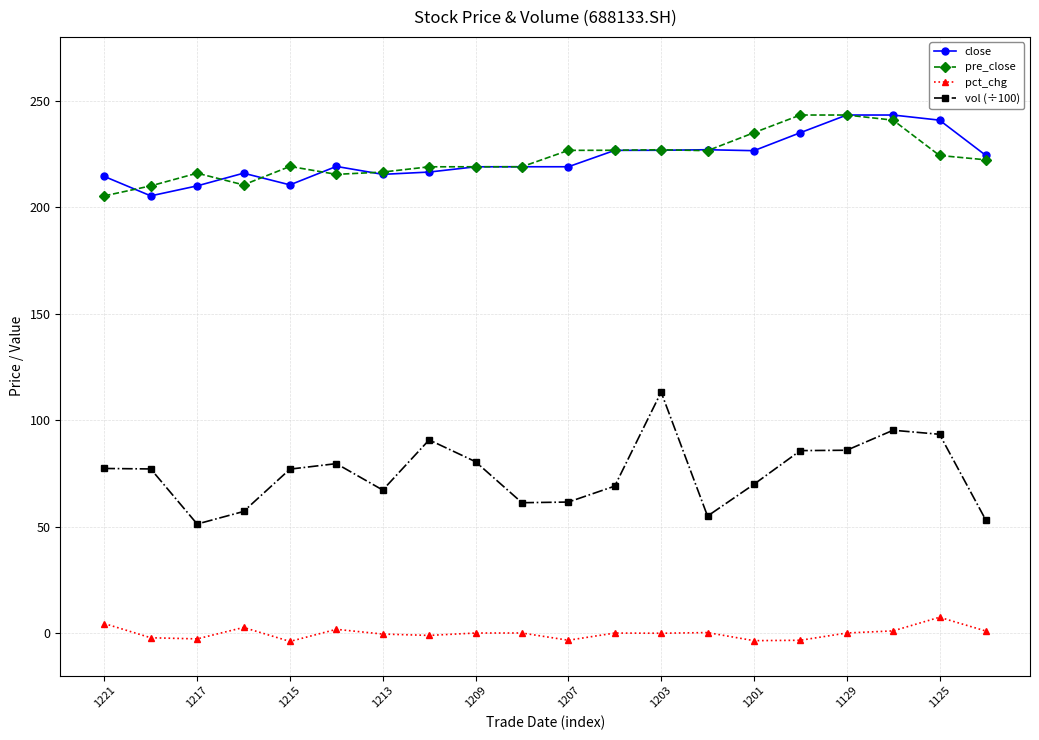

True or false: vol (÷100) and close intersect in this chart.

False